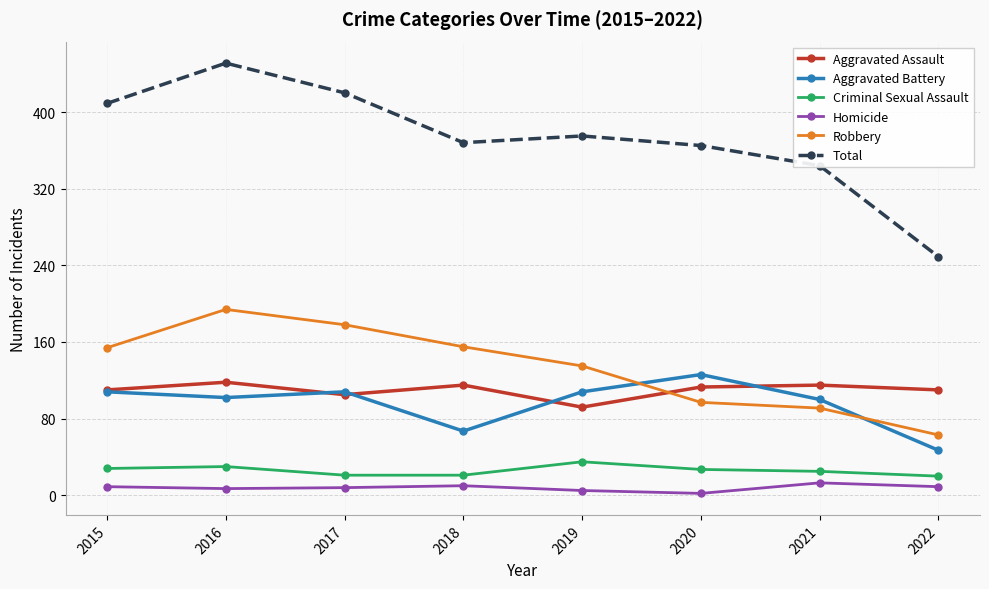

Does the chart display data point markers on the line(s)?

Yes